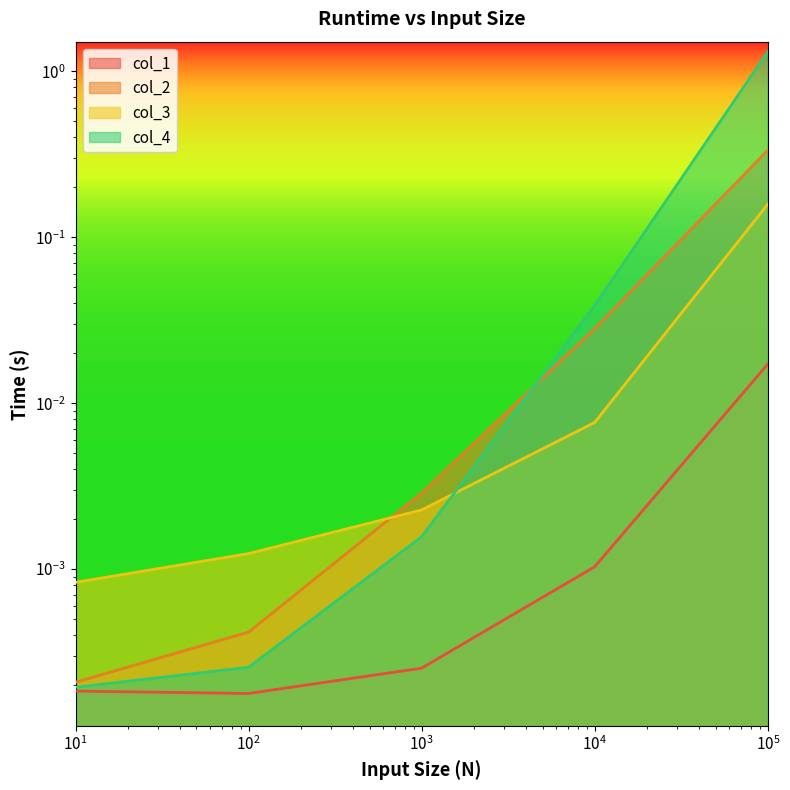

How many lines are shown in the chart?

4